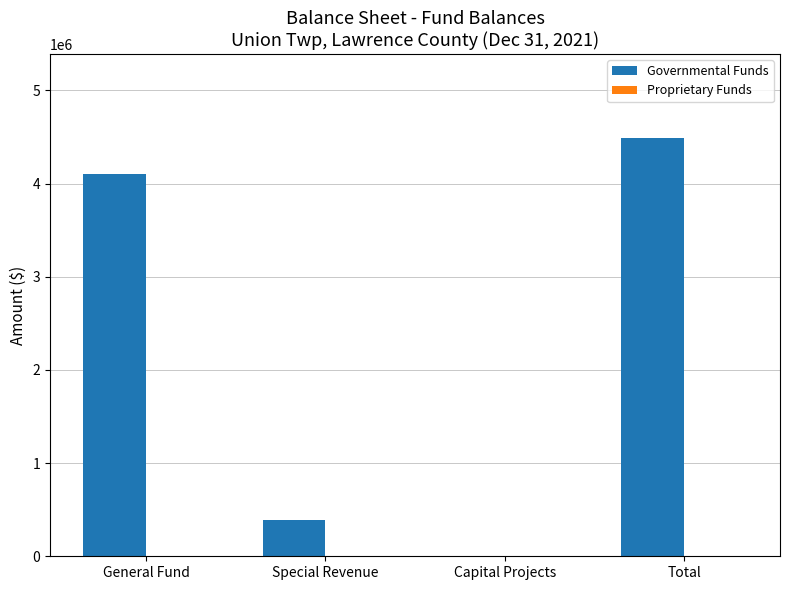

Which category has the highest value across all series?

Total